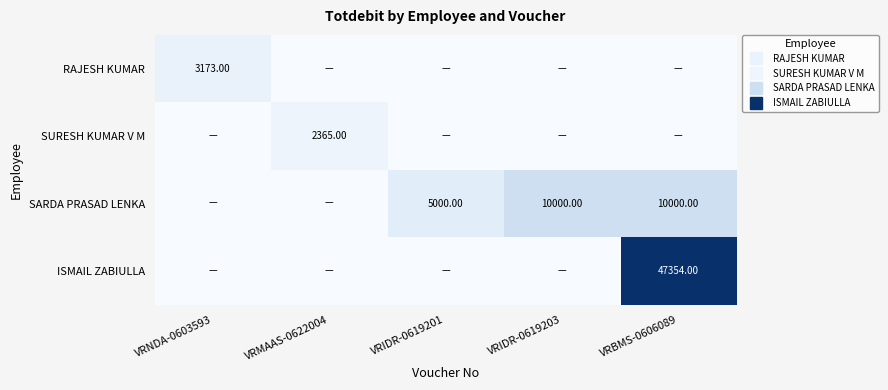

The value of RAJESH KUMAR at VRIDR-0619203 is 0. True or false?

True